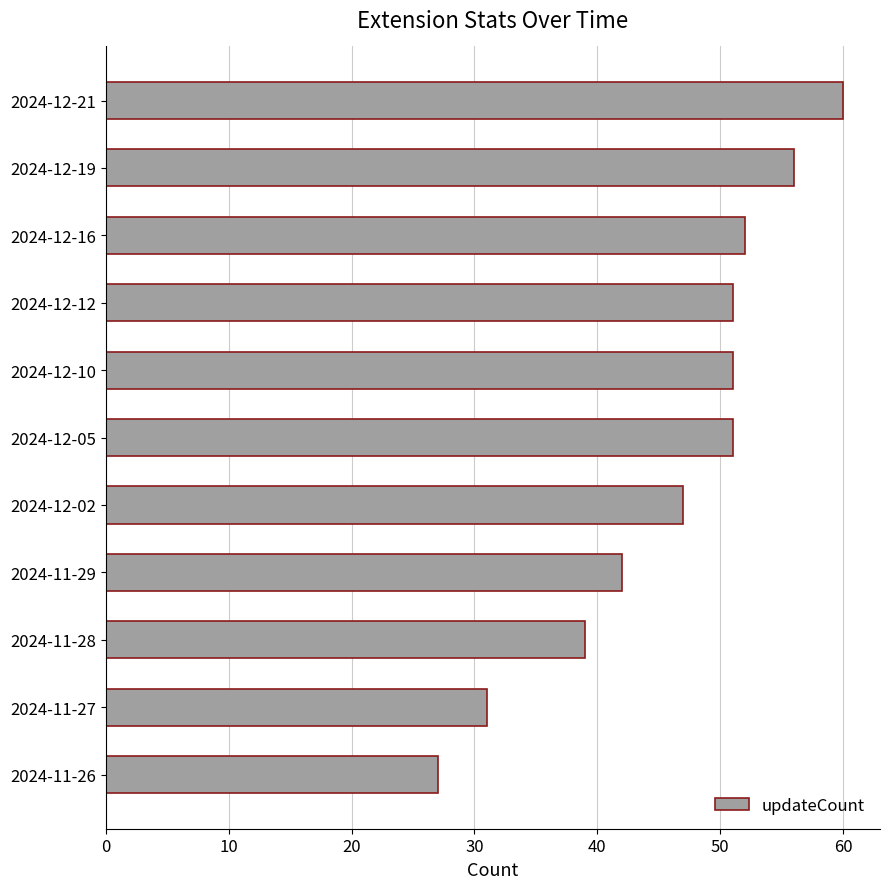

Approximately how many times larger is the value at 2024-11-28 compared to 2024-12-19?

0.7